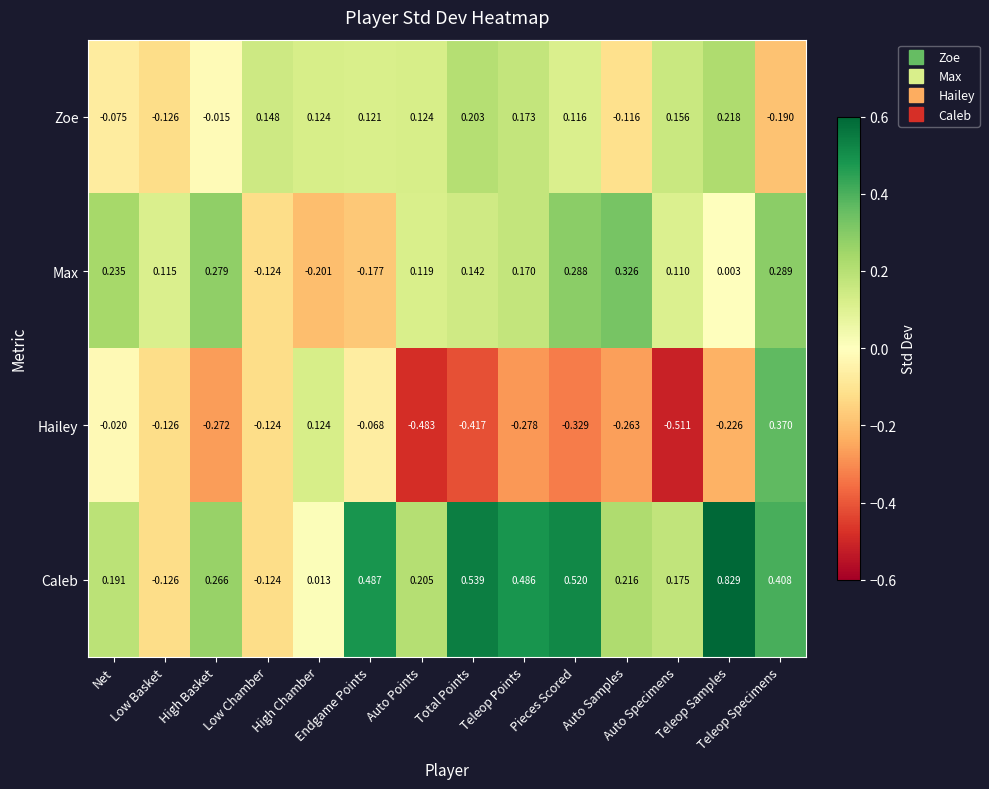

Which category has the highest value across all series?

Teleop Samples